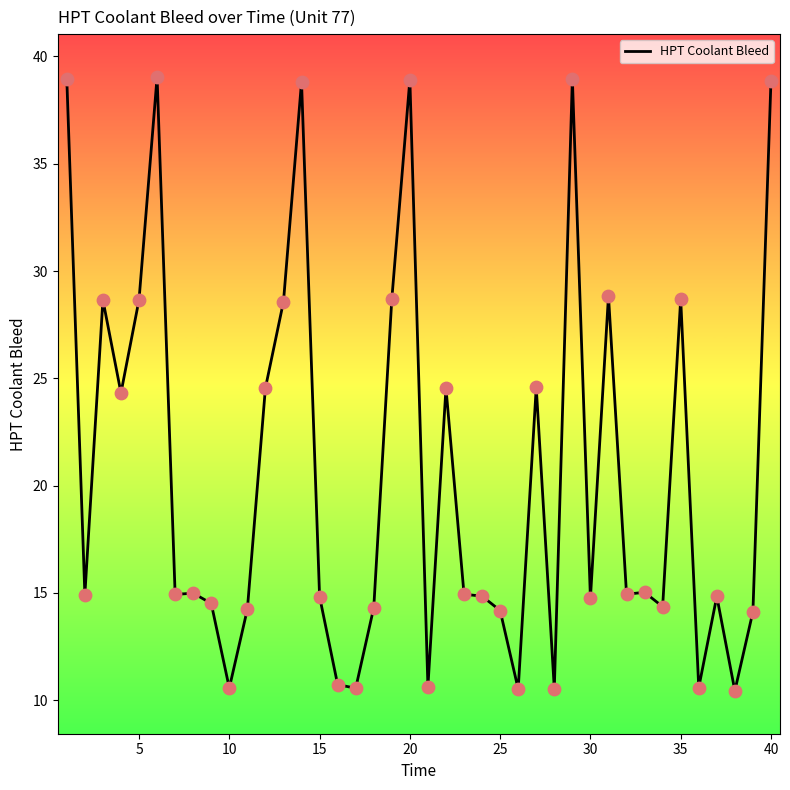

What is the smallest value displayed?

10.4